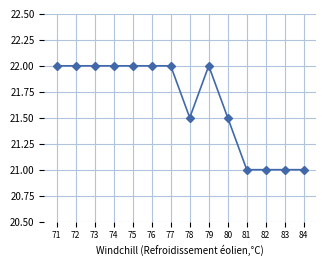

The chart shows a value of 22.0 at 71. True or false?

True